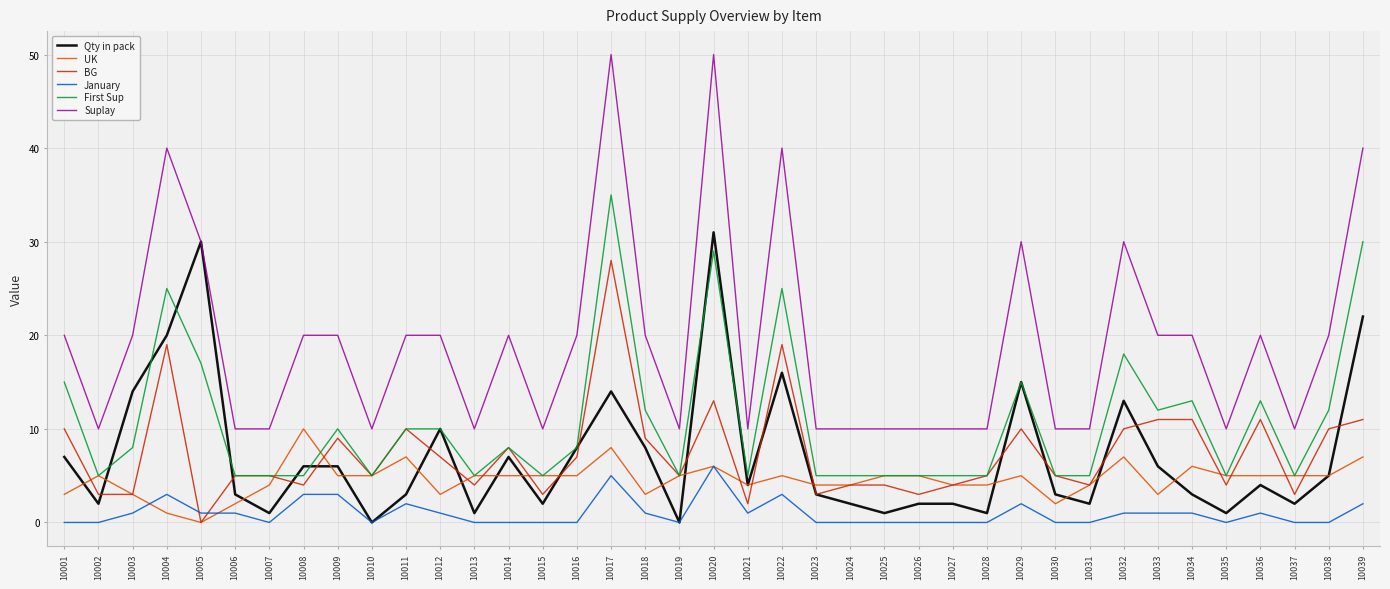

Reading left to right, extract all data points from this chart.

Qty in pack: 10001=7	10002=2	10003=14	10004=20	10005=30	10006=3	10007=1	10008=6	10009=6	10010=0	10011=3	10012=10	10013=1	10014=7	10015=2	10016=8	10017=14	10018=8	10019=0	10020=31	10021=4	10022=16	10023=3	10024=2	10025=1	10026=2	10027=2	10028=1	10029=15	10030=3	10031=2	10032=13	10033=6	10034=3	10035=1	10036=4	10037=2	10038=5	10039=22
UK: 10001=3	10002=5	10003=3	10004=1	10005=0	10006=2	10007=4	10008=10	10009=5	10010=5	10011=7	10012=3	10013=5	10014=5	10015=5	10016=5	10017=8	10018=3	10019=5	10020=6	10021=4	10022=5	10023=4	10024=4	10025=5	10026=5	10027=4	10028=4	10029=5	10030=2	10031=4	10032=7	10033=3	10034=6	10035=5	10036=5	10037=5	10038=5	10039=7
BG: 10001=10	10002=3	10003=3	10004=19	10005=0	10006=5	10007=5	10008=4	10009=9	10010=5	10011=10	10012=7	10013=4	10014=8	10015=3	10016=7	10017=28	10018=9	10019=5	10020=13	10021=2	10022=19	10023=3	10024=4	10025=4	10026=3	10027=4	10028=5	10029=10	10030=5	10031=4	10032=10	10033=11	10034=11	10035=4	10036=11	10037=3	10038=10	10039=11
January: 10001=0	10002=0	10003=1	10004=3	10005=1	10006=1	10007=0	10008=3	10009=3	10010=0	10011=2	10012=1	10013=0	10014=0	10015=0	10016=0	10017=5	10018=1	10019=0	10020=6	10021=1	10022=3	10023=0	10024=0	10025=0	10026=0	10027=0	10028=0	10029=2	10030=0	10031=0	10032=1	10033=1	10034=1	10035=0	10036=1	10037=0	10038=0	10039=2
First Sup: 10001=15	10002=5	10003=8	10004=25	10005=17	10006=5	10007=5	10008=5	10009=10	10010=5	10011=10	10012=10	10013=5	10014=8	10015=5	10016=8	10017=35	10018=12	10019=5	10020=29	10021=5	10022=25	10023=5	10024=5	10025=5	10026=5	10027=5	10028=5	10029=15	10030=5	10031=5	10032=18	10033=12	10034=13	10035=5	10036=13	10037=5	10038=12	10039=30
Suplay: 10001=20	10002=10	10003=20	10004=40	10005=30	10006=10	10007=10	10008=20	10009=20	10010=10	10011=20	10012=20	10013=10	10014=20	10015=10	10016=20	10017=50	10018=20	10019=10	10020=50	10021=10	10022=40	10023=10	10024=10	10025=10	10026=10	10027=10	10028=10	10029=30	10030=10	10031=10	10032=30	10033=20	10034=20	10035=10	10036=20	10037=10	10038=20	10039=40